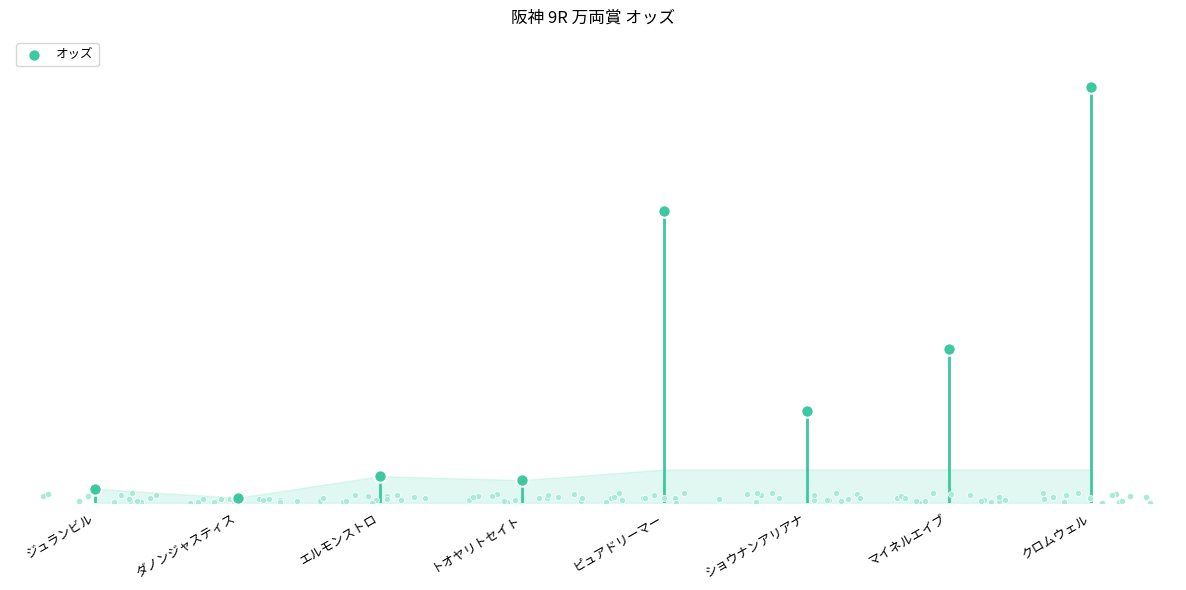

Which has a higher value, ジュランビル or ショウナンアリアナ?

ショウナンアリアナ